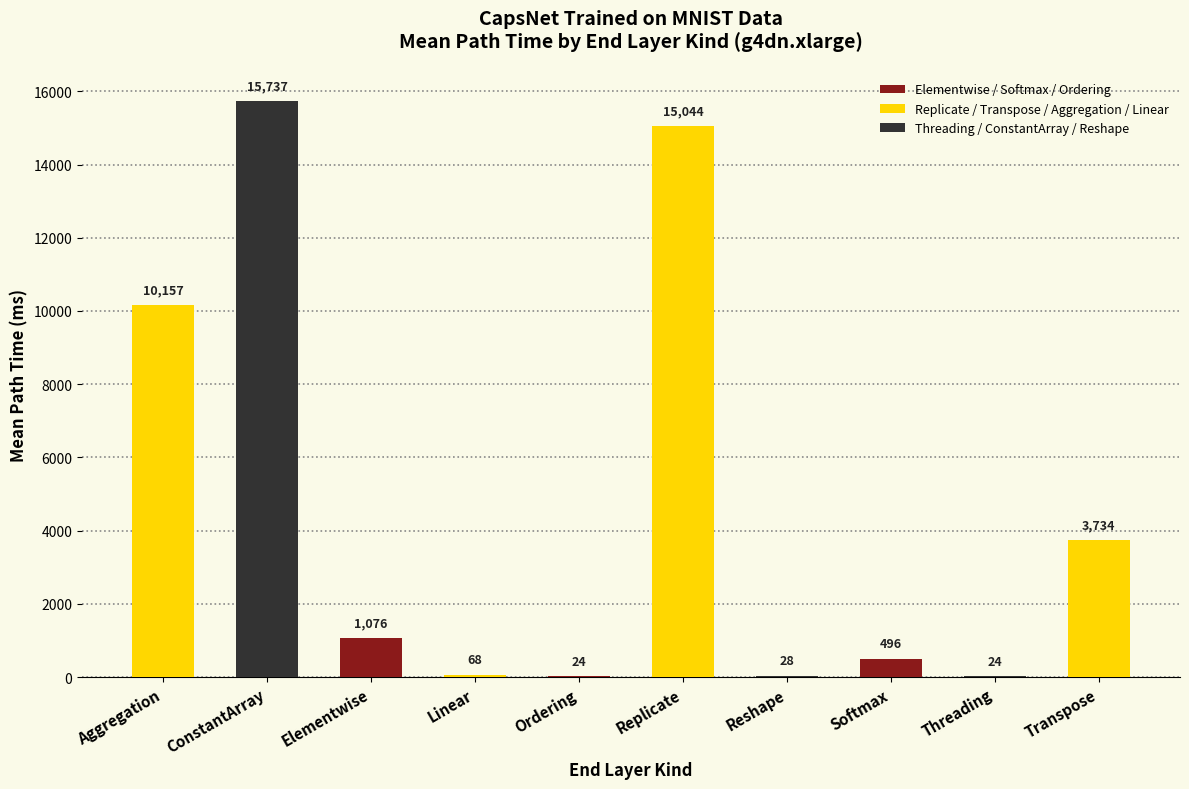

True or false: the data shows 495.6 at Softmax.

True